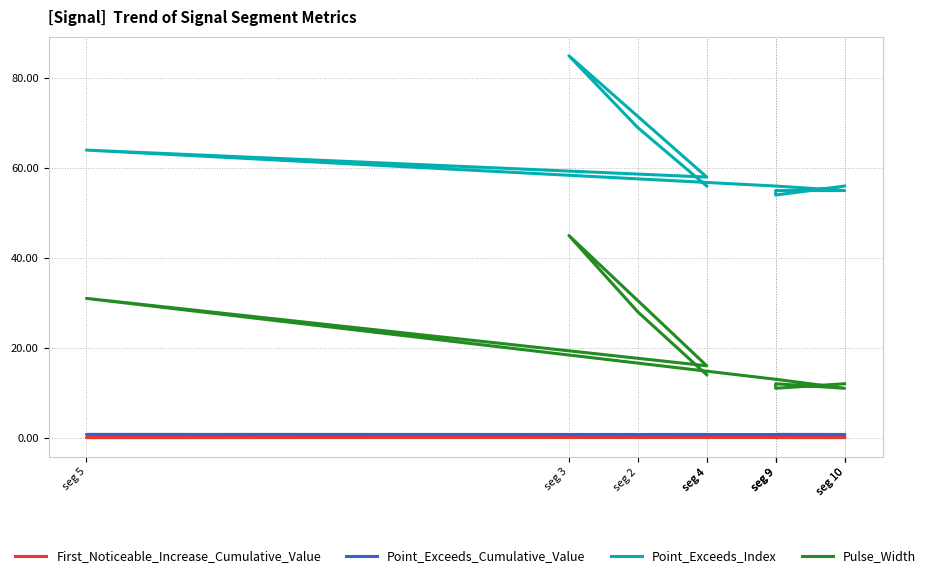

Reading left to right, list all the values displayed in this chart.

First_Noticeable_Increase_Cumulative_Value: 0.1	0.0	0.1	0.1	0.0	0.1	0.0	0.0	0.0	0.0
Point_Exceeds_Cumulative_Value: 0.7	0.7	0.7	0.7	0.7	0.7	0.7	0.7	0.7	0.7
Point_Exceeds_Index: 56.0	69.0	85.0	58.0	64.0	56.0	55.0	55.0	54.0	56.0
Pulse_Width: 14.0	28.0	45.0	16.0	31.0	13.0	11.0	12.0	11.0	12.0